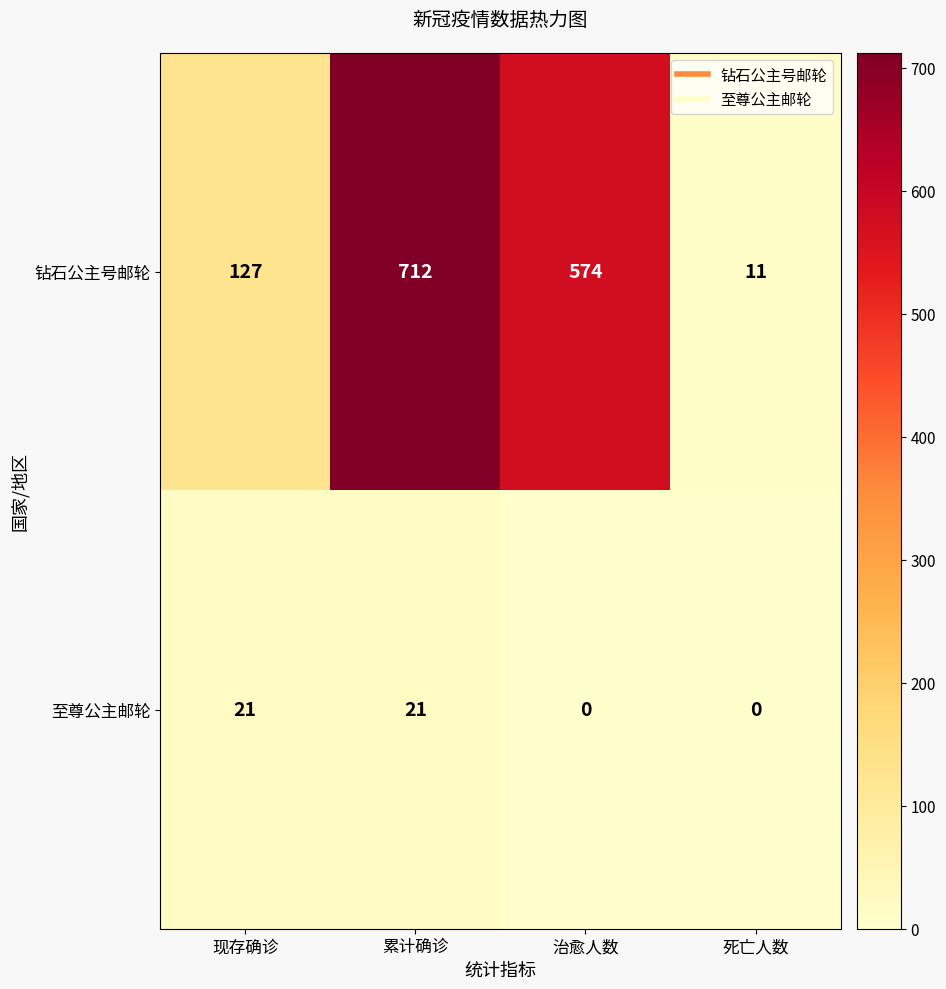

Rank the series by their average value, from highest to lowest.

钻石公主号邮轮, 至尊公主邮轮